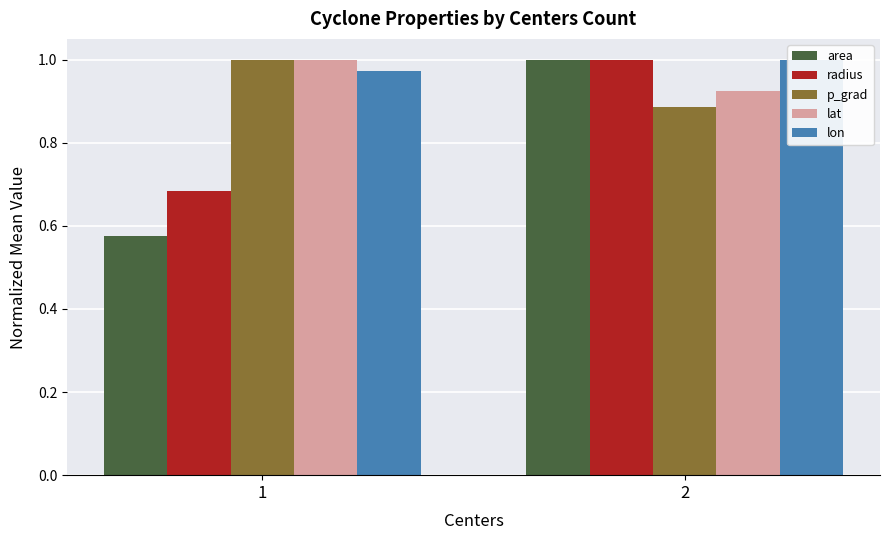

Is it true that lon equals 1.0 at 1?

True